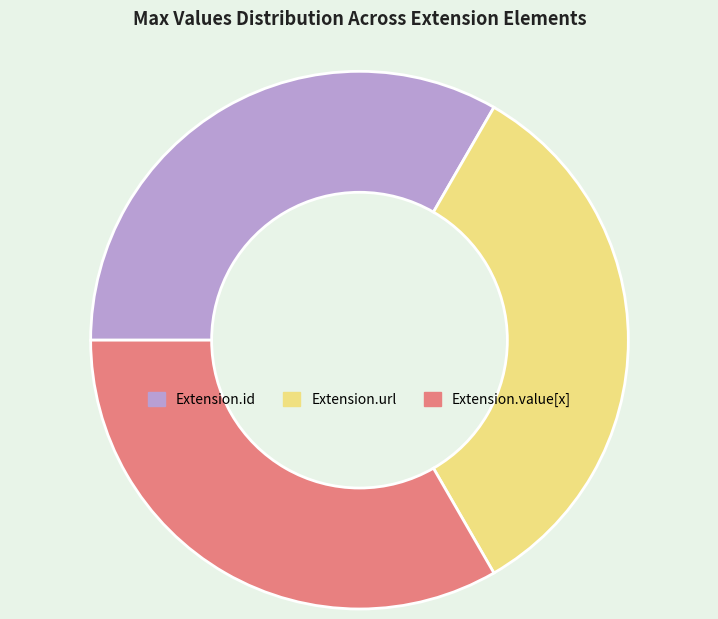

Do Extension.value[x] and Extension.id together represent more than half of the pie?

Yes